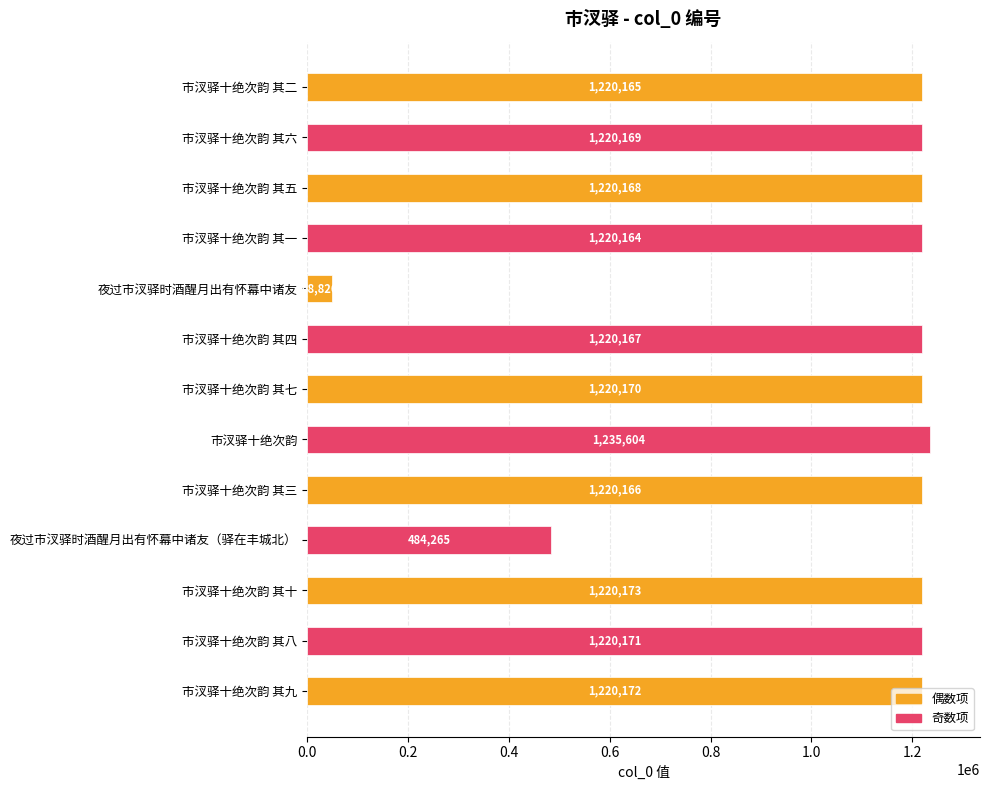

What is the approximate value at 市汊驿十绝次韵 其三, to the nearest 10?

1220170